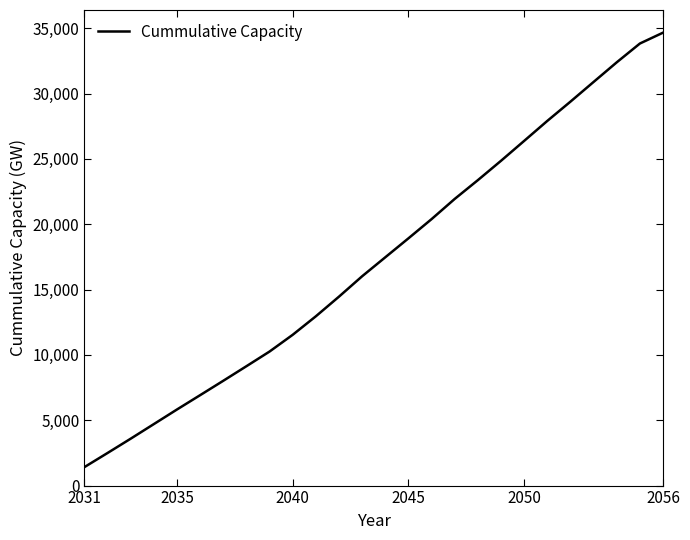

What is the maximum value shown in the chart?

34664.8